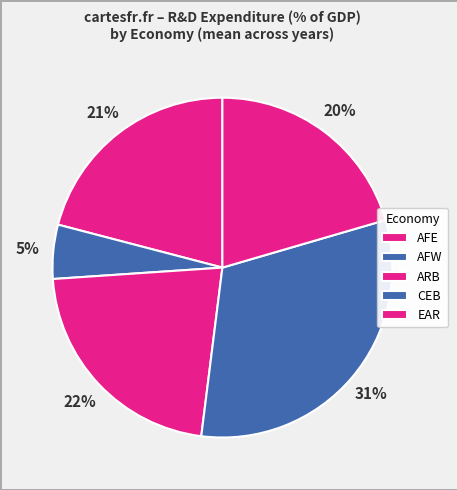

Count the number of slices in the pie.

5